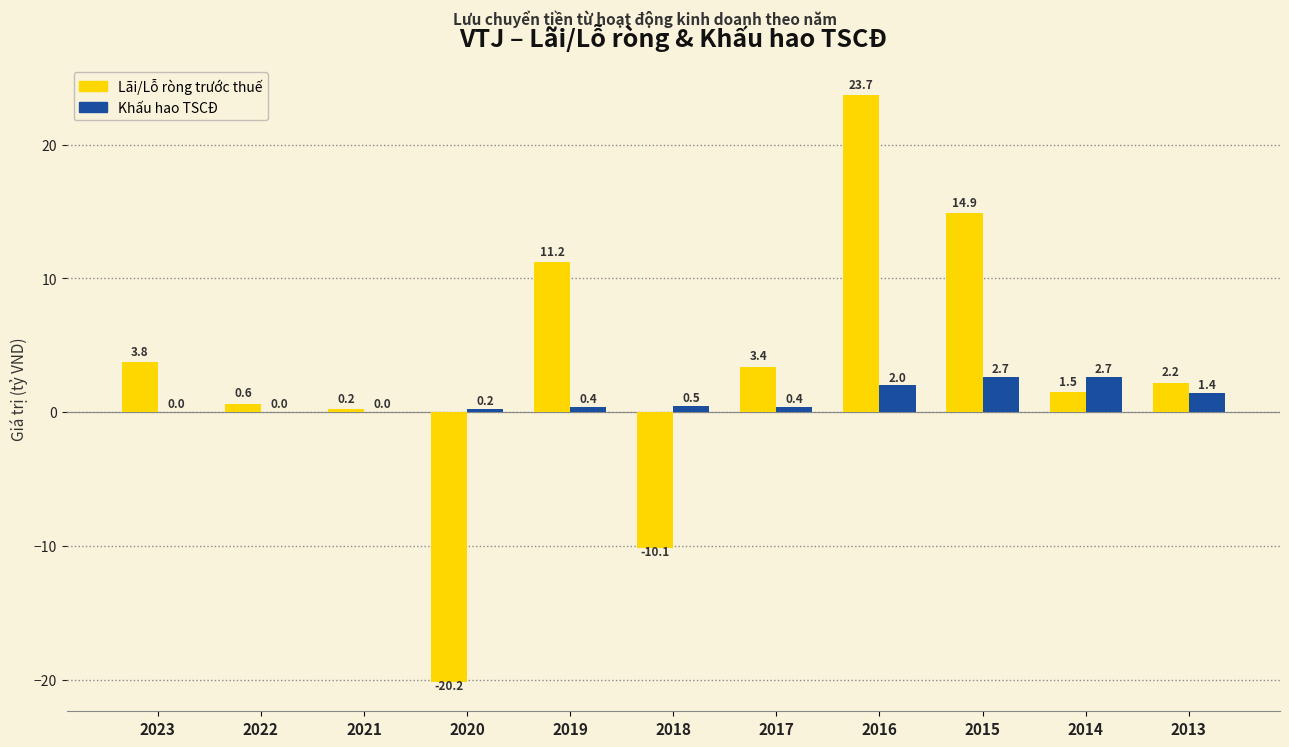

True or false: Lãi/Lỗ ròng trước thuế has a value of 1.4 at 2017.

False